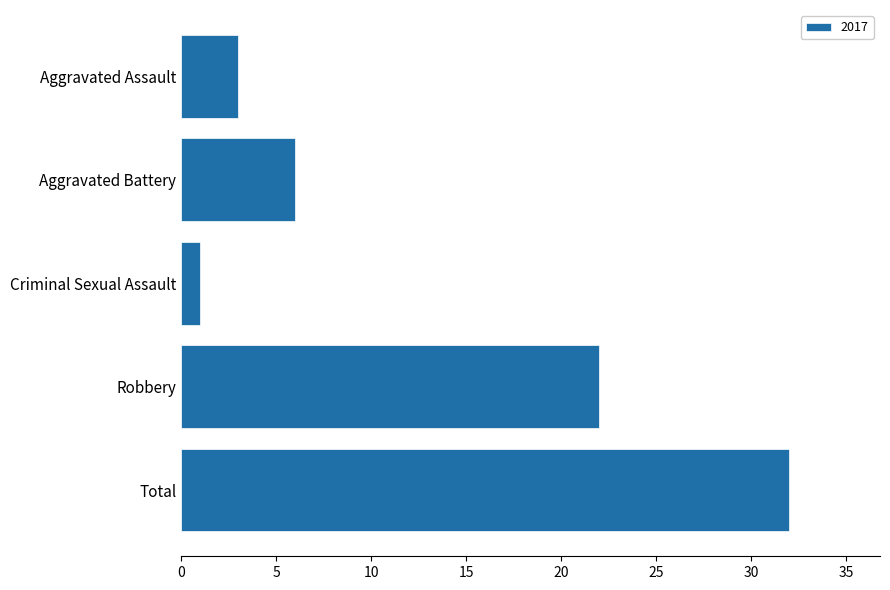

The value at Aggravated Battery is 6. True or false?

True